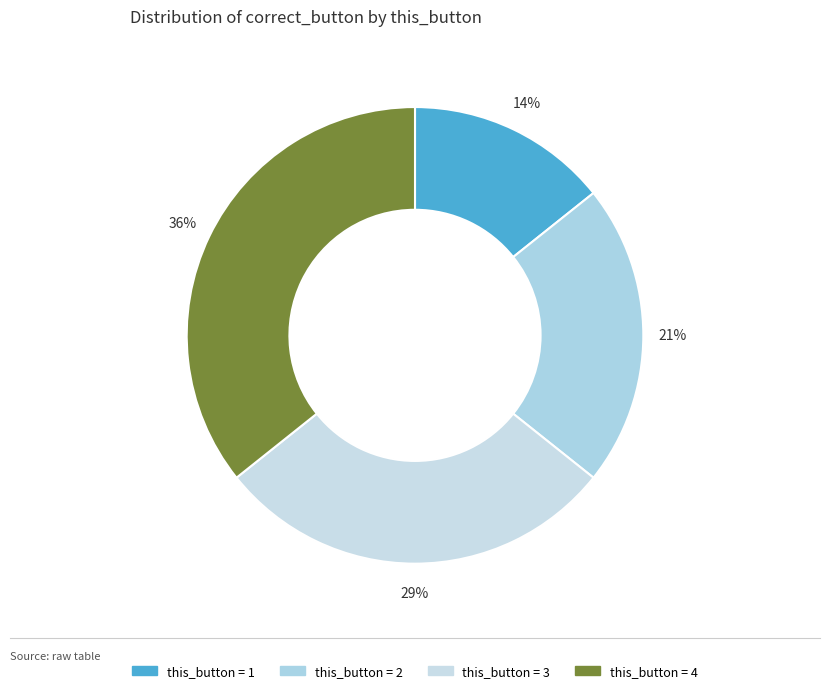

Which category has the biggest portion of the pie?

4